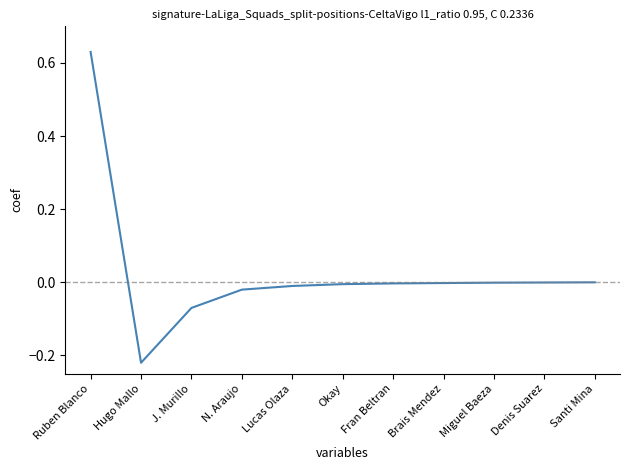

Which label corresponds to the smallest value in the chart?

Hugo Mallo